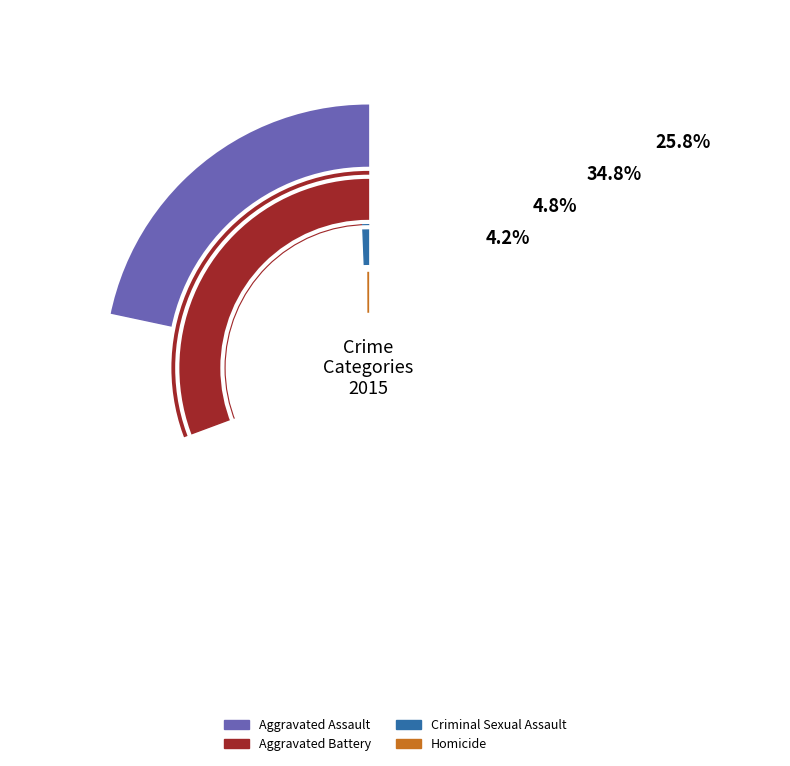

What percentage is NOT represented by Criminal Sexual Assault?

95.2%